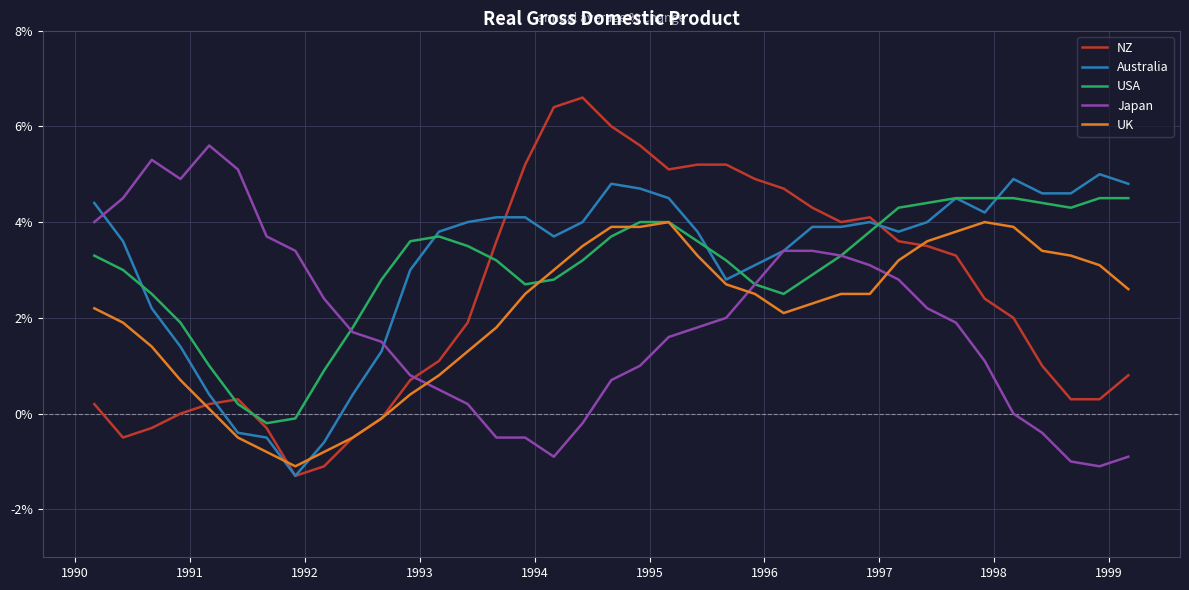

What is the maximum value shown in the chart?

6.6